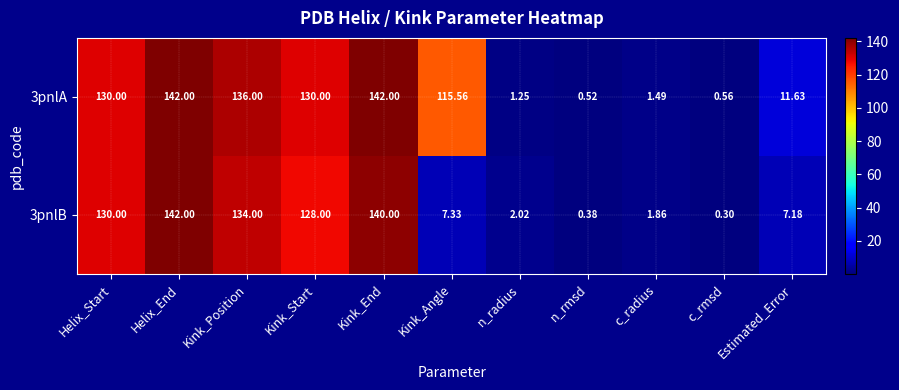

At which category is the sum across all series the highest?

Helix_End